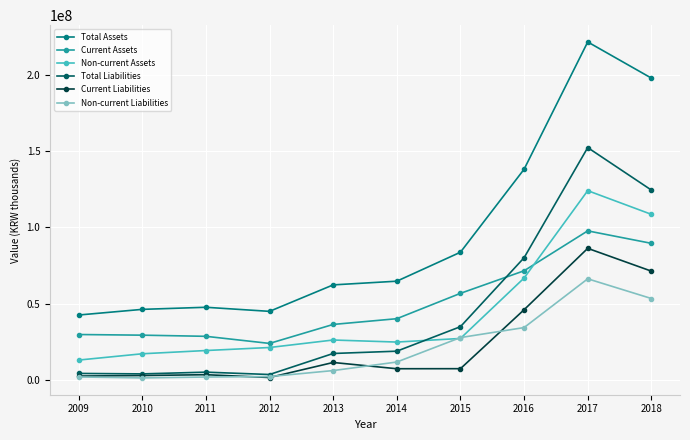

True or false: Current Liabilities and Total Assets intersect in this chart.

False